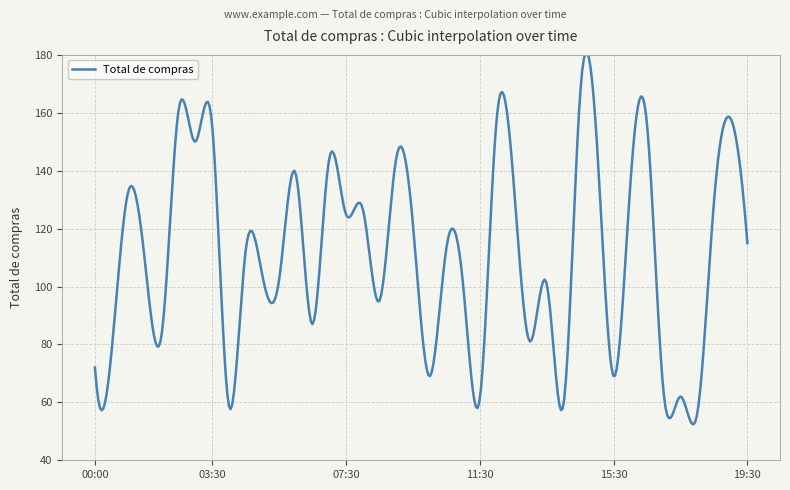

What is the greatest value displayed?

180.9